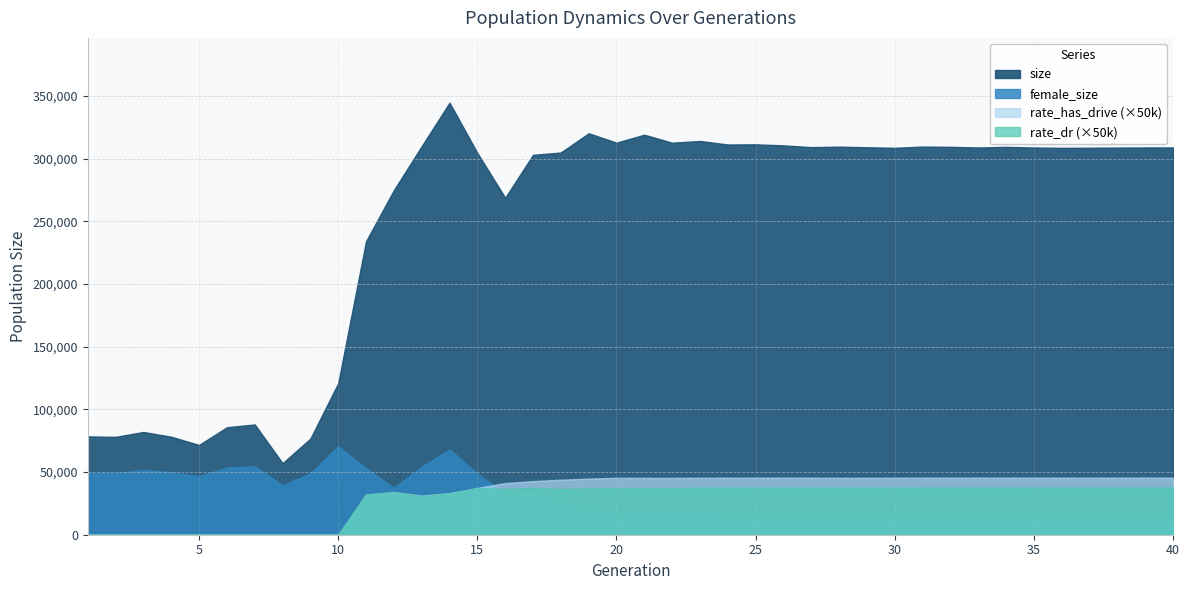

Does the chart display data point markers on the line(s)?

No